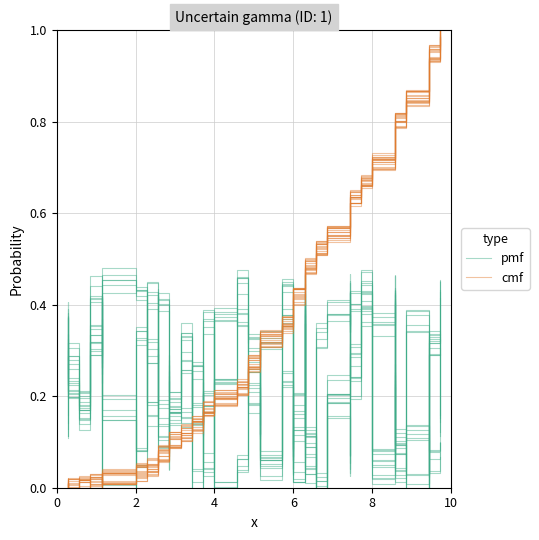

What is the spread (max minus min) of values at 10?

0.3